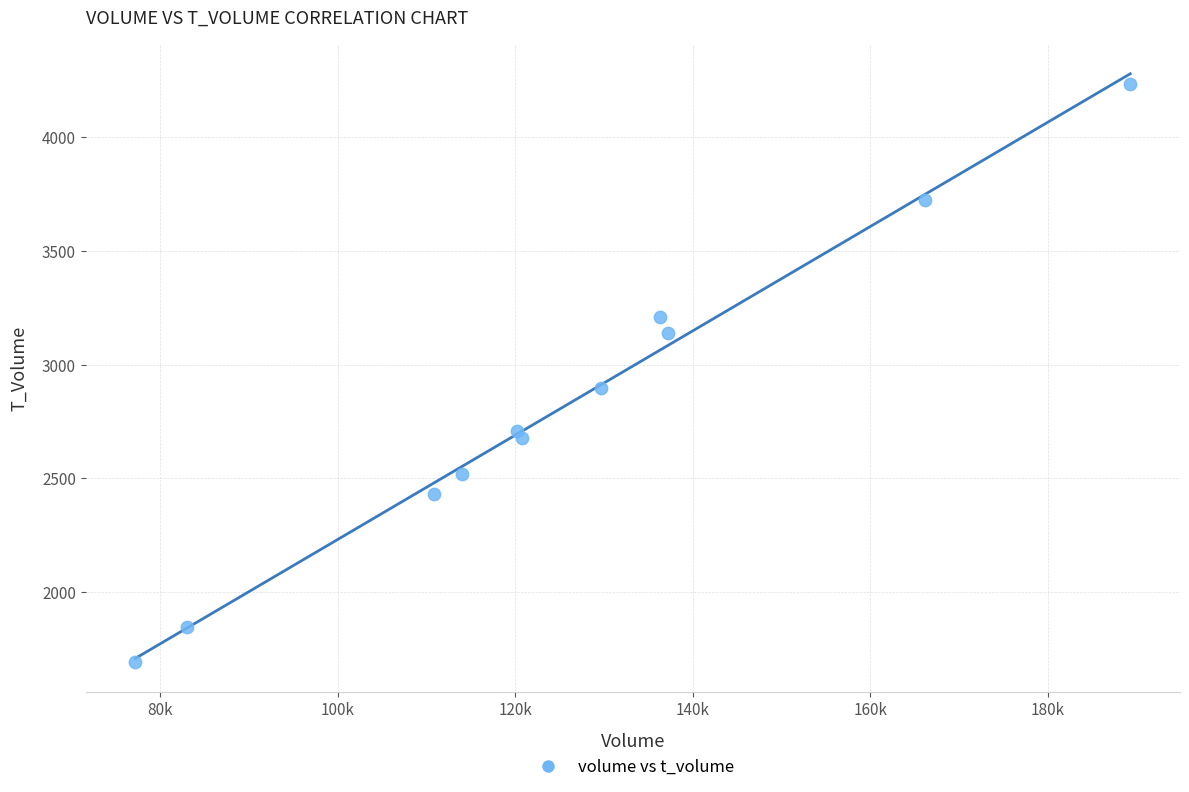

What is the average Y value?

2825